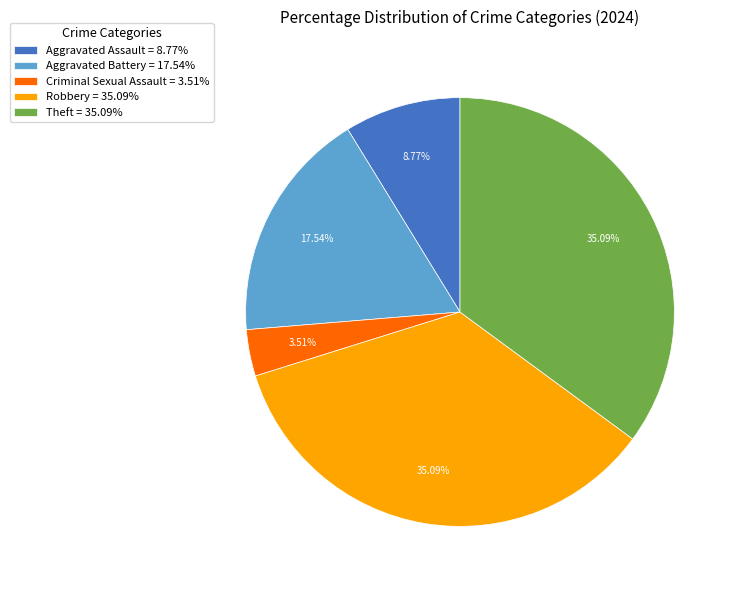

Is it true that Aggravated Battery is 18% of the pie?

True